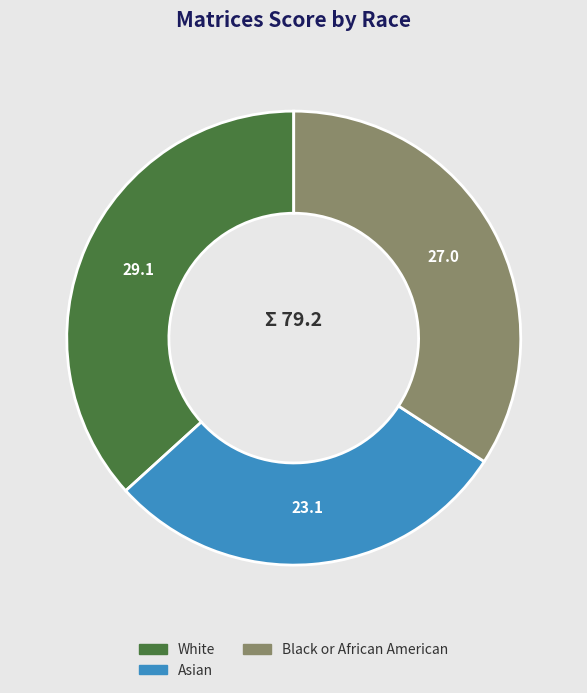

Is there any slice that represents more than half of the pie?

No